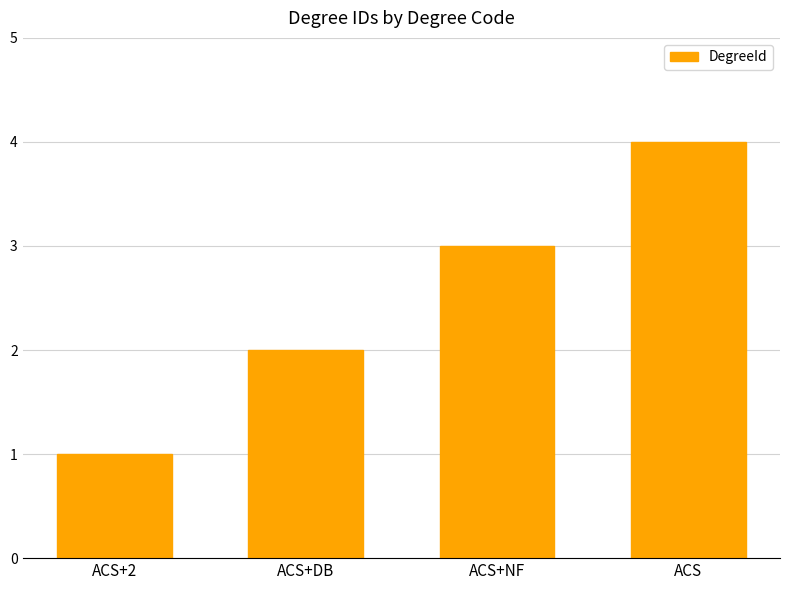

What is the approximate value at ACS?

4